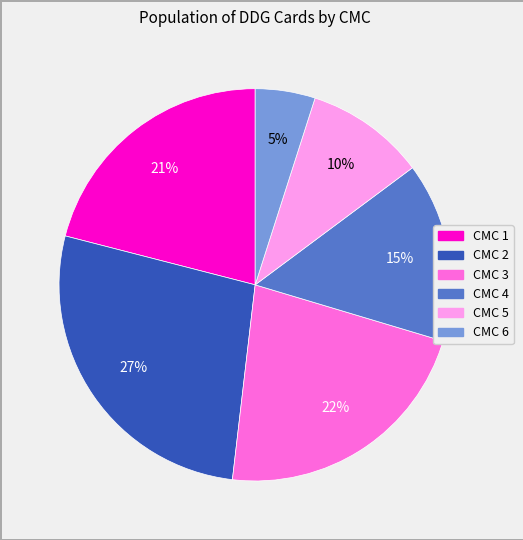

To the nearest percent, what is the difference between the largest and smallest slice percentages?

22%